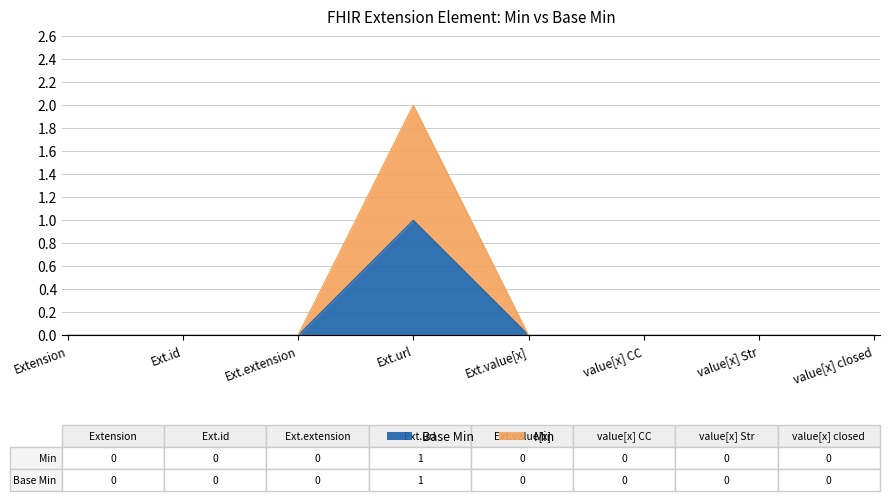

Does the chart have visible grid lines?

Yes